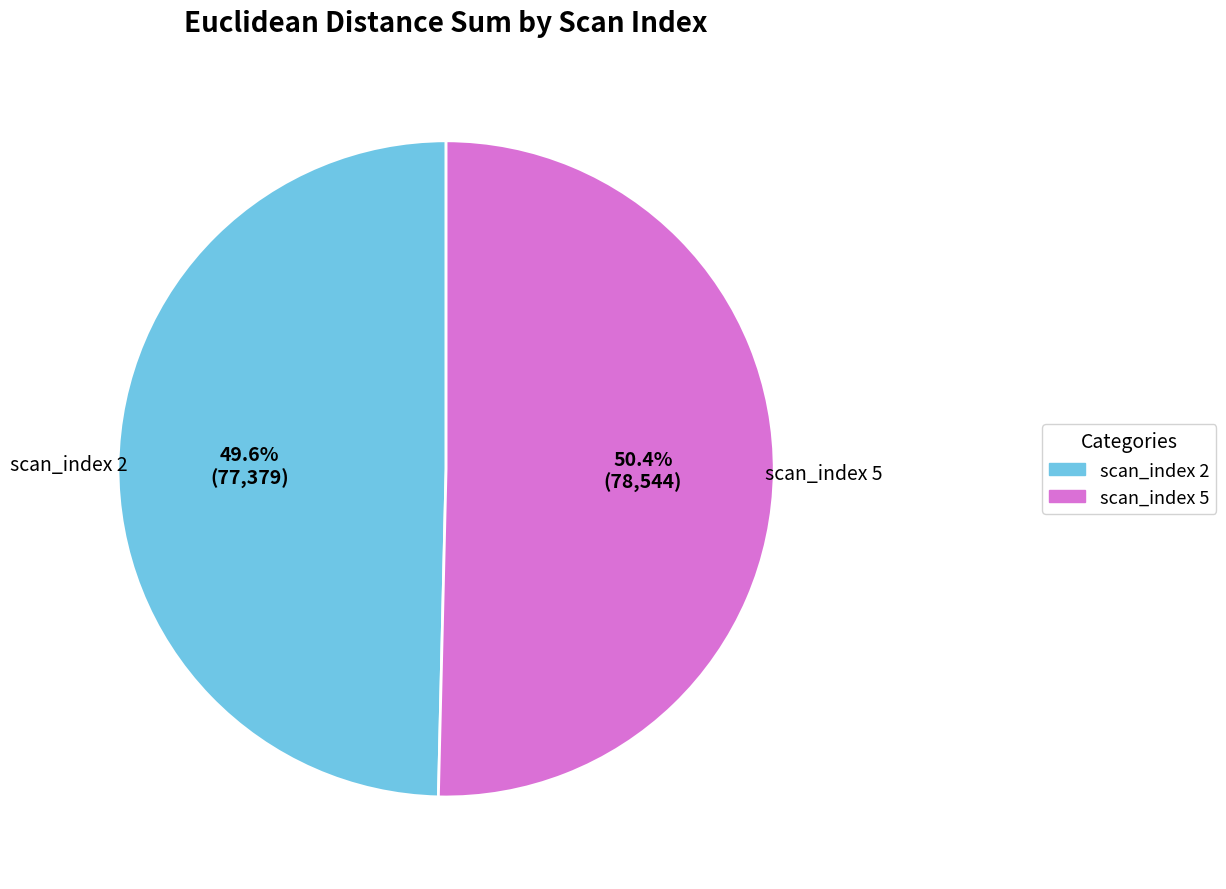

Is there a majority slice in this chart?

Yes